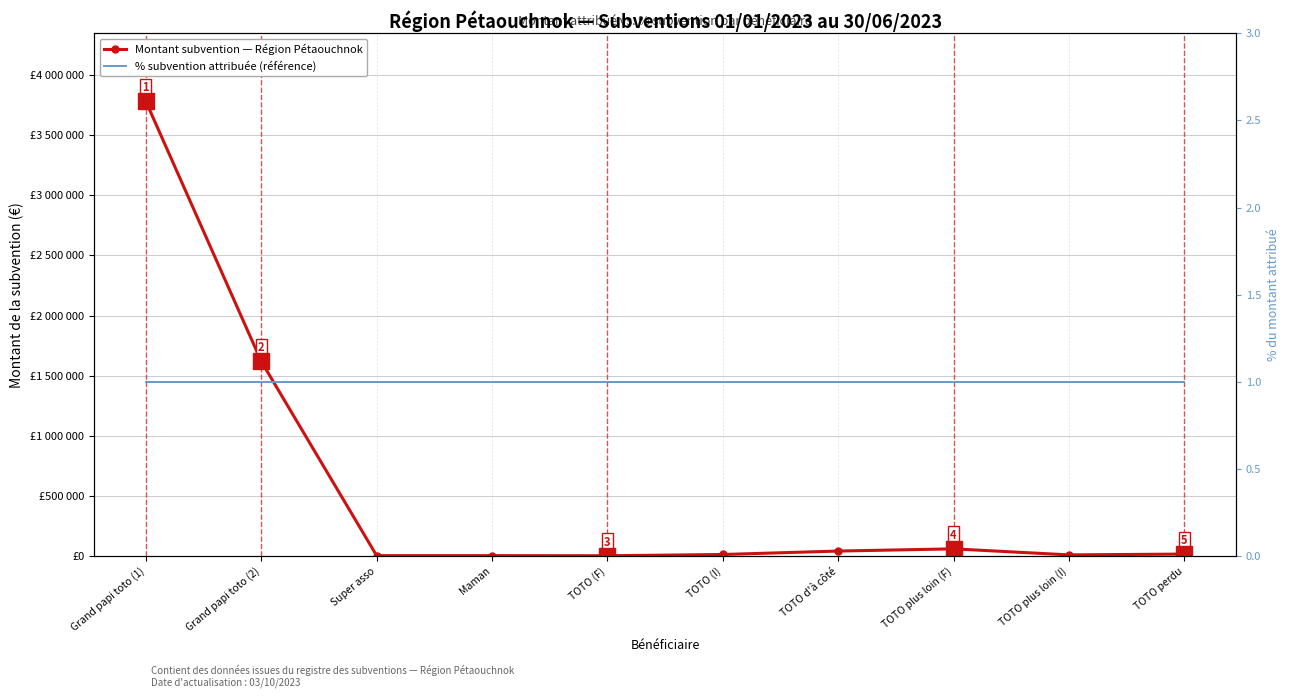

At which category does the chart reach its peak across all series?

Grand papi toto (1)